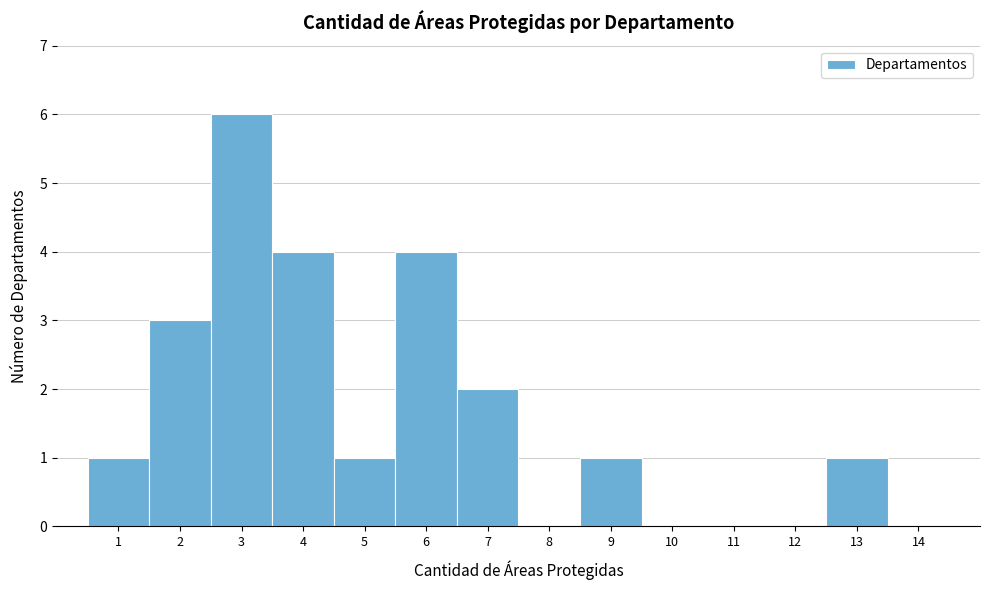

What is the height of the bar covering 2.5 to 3.5 on the x-axis? The values are not printed on the chart, so give them approximately, as read against the axis.

6